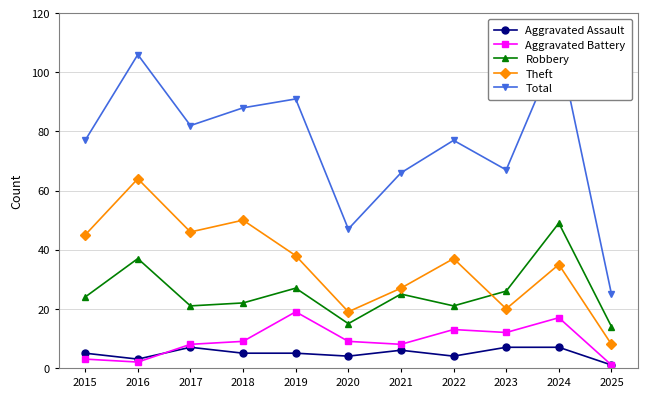

True or false: Aggravated Assault has more than 1 points higher than both neighbors.

True